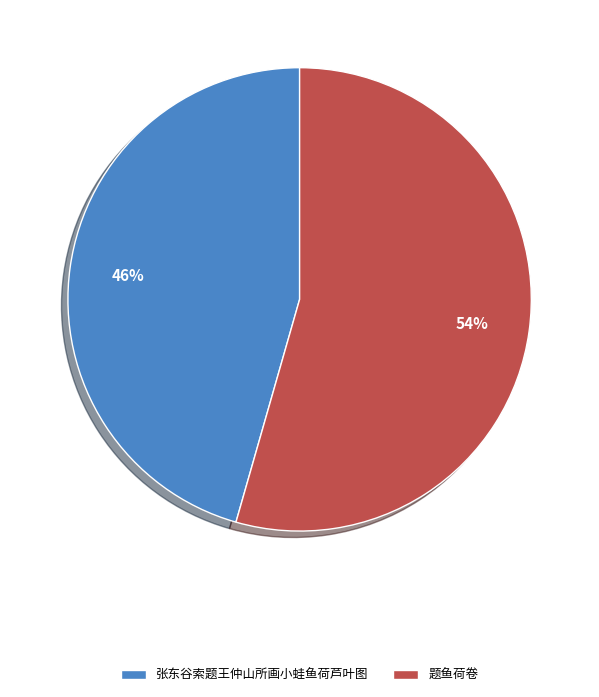

Rank the categories by value from lowest to highest.

张东谷索题王仲山所画小蛙鱼荷芦叶图, 题鱼荷卷